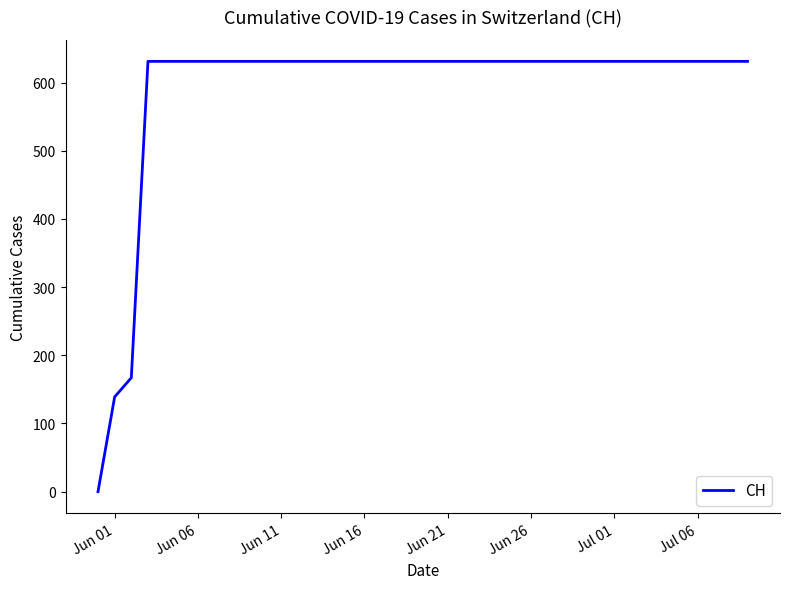

What is the greatest value displayed?

631